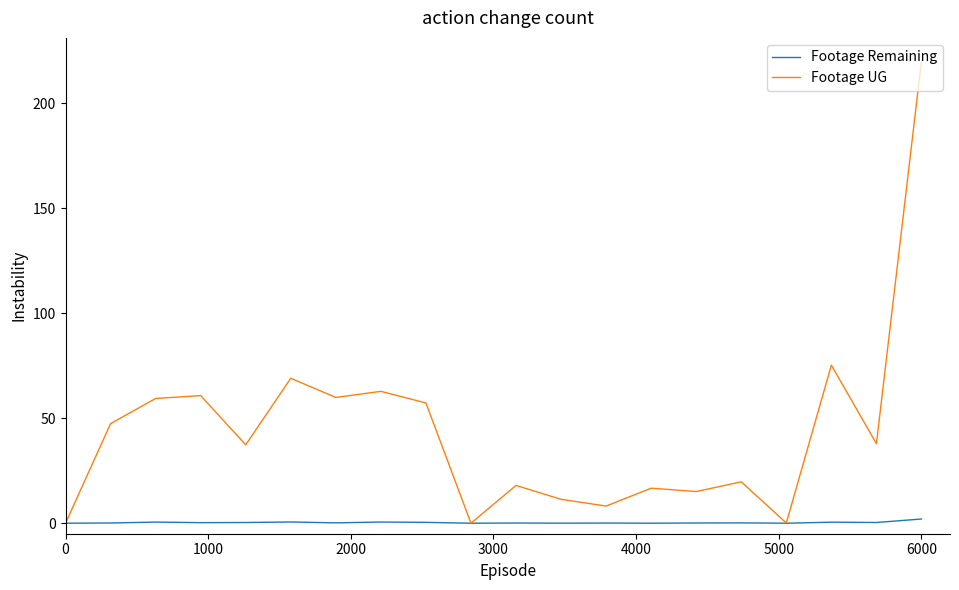

Which series has the largest total across all categories?

Footage UG